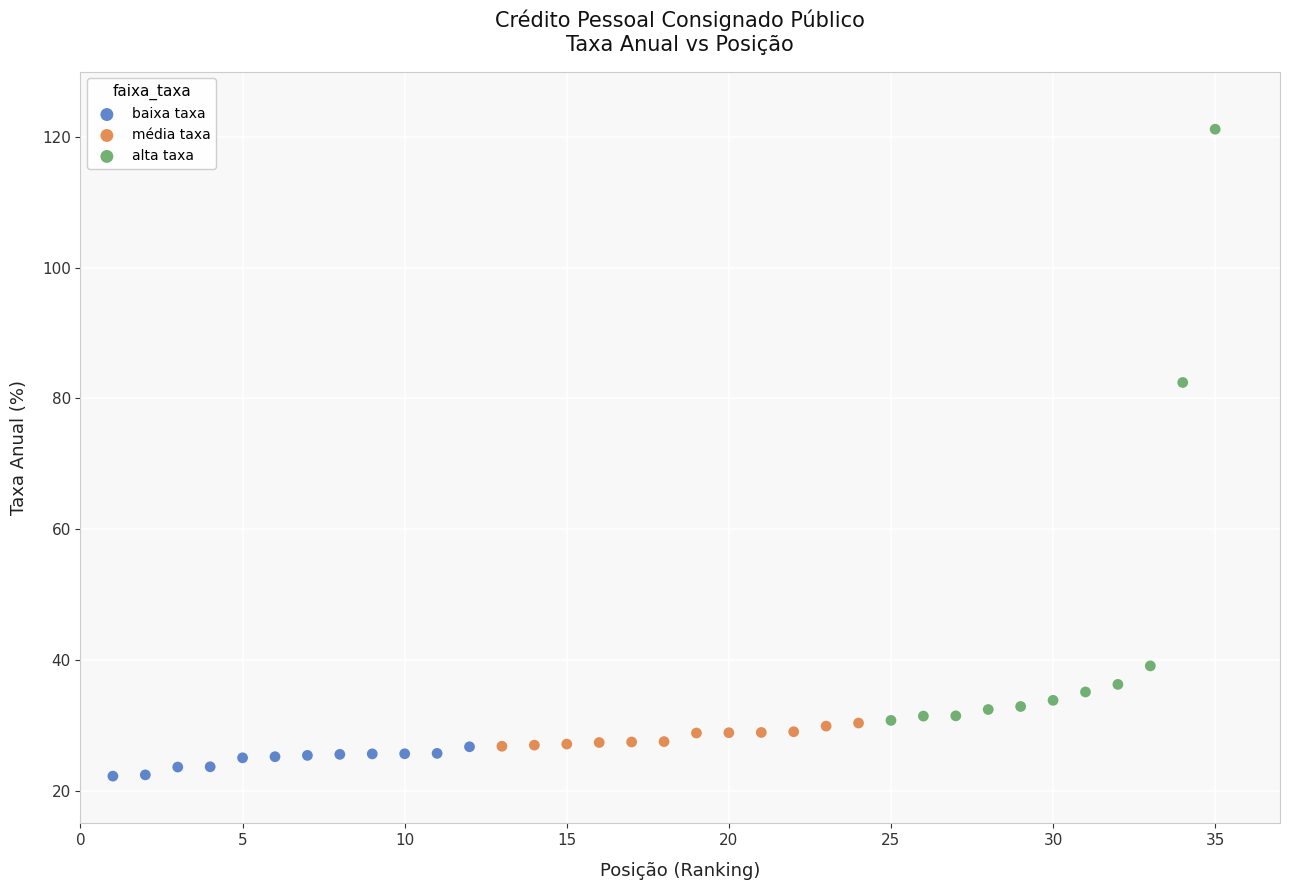

Which series reaches the maximum Y coordinate?

alta taxa